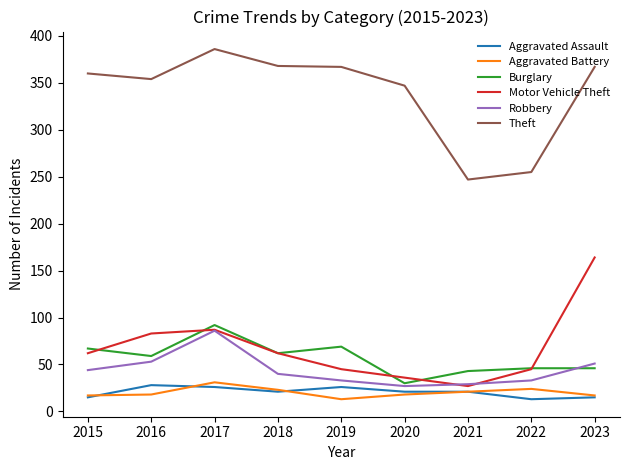

Is the value of Aggravated Battery at 2017 greater than the value of Robbery at 2016?

No